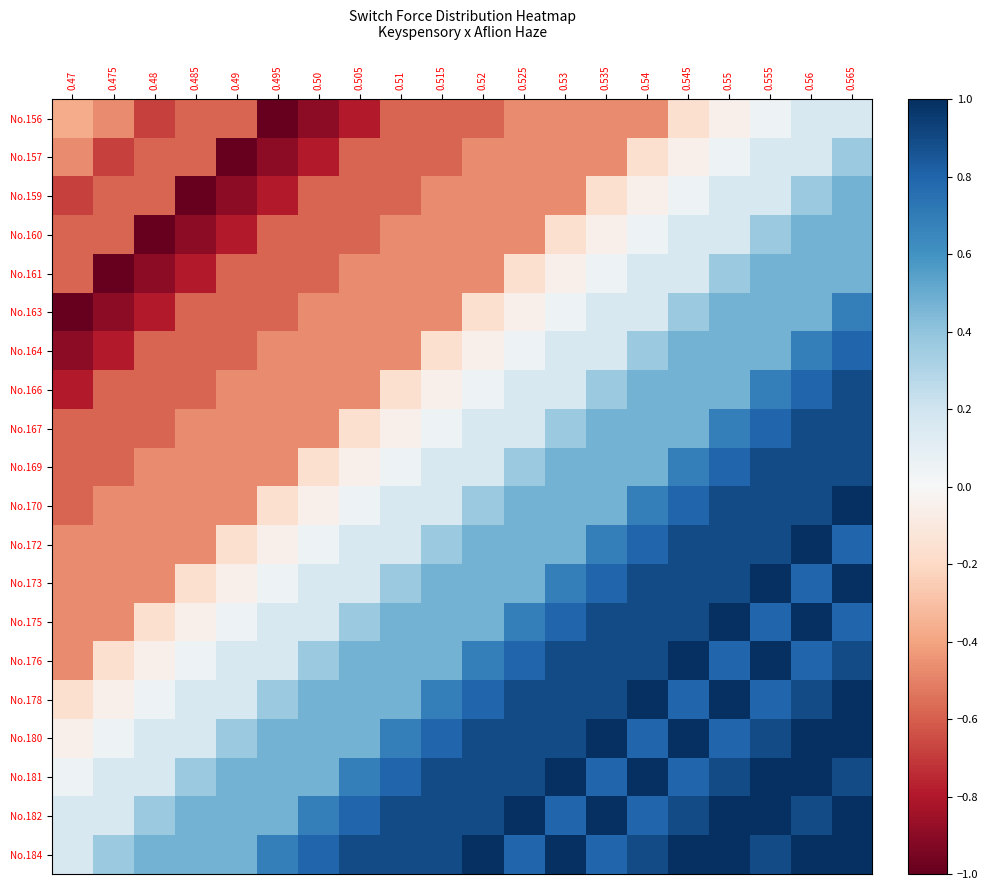

Reading left to right, extract all data points from this chart.

No.156: 0.47=-0.4	0.475=-0.5	0.48=-0.7	0.485=-0.6	0.49=-0.6	0.495=-1.0	0.50=-0.9	0.505=-0.8	0.51=-0.6	0.515=-0.6	0.52=-0.6	0.525=-0.5	0.53=-0.5	0.535=-0.5	0.54=-0.5	0.545=-0.2	0.55=-0.1	0.555=0.1	0.56=0.2	0.565=0.2
No.157: 0.47=-0.5	0.475=-0.7	0.48=-0.6	0.485=-0.6	0.49=-1.0	0.495=-0.9	0.50=-0.8	0.505=-0.6	0.51=-0.6	0.515=-0.6	0.52=-0.5	0.525=-0.5	0.53=-0.5	0.535=-0.5	0.54=-0.2	0.545=-0.1	0.55=0.1	0.555=0.2	0.56=0.2	0.565=0.4
No.159: 0.47=-0.7	0.475=-0.6	0.48=-0.6	0.485=-1.0	0.49=-0.9	0.495=-0.8	0.50=-0.6	0.505=-0.6	0.51=-0.6	0.515=-0.5	0.52=-0.5	0.525=-0.5	0.53=-0.5	0.535=-0.2	0.54=-0.1	0.545=0.1	0.55=0.2	0.555=0.2	0.56=0.4	0.565=0.5
No.160: 0.47=-0.6	0.475=-0.6	0.48=-1.0	0.485=-0.9	0.49=-0.8	0.495=-0.6	0.50=-0.6	0.505=-0.6	0.51=-0.5	0.515=-0.5	0.52=-0.5	0.525=-0.5	0.53=-0.2	0.535=-0.1	0.54=0.1	0.545=0.2	0.55=0.2	0.555=0.4	0.56=0.5	0.565=0.5
No.161: 0.47=-0.6	0.475=-1.0	0.48=-0.9	0.485=-0.8	0.49=-0.6	0.495=-0.6	0.50=-0.6	0.505=-0.5	0.51=-0.5	0.515=-0.5	0.52=-0.5	0.525=-0.2	0.53=-0.1	0.535=0.1	0.54=0.2	0.545=0.2	0.55=0.4	0.555=0.5	0.56=0.5	0.565=0.5
No.163: 0.47=-1.0	0.475=-0.9	0.48=-0.8	0.485=-0.6	0.49=-0.6	0.495=-0.6	0.50=-0.5	0.505=-0.5	0.51=-0.5	0.515=-0.5	0.52=-0.2	0.525=-0.1	0.53=0.1	0.535=0.2	0.54=0.2	0.545=0.4	0.55=0.5	0.555=0.5	0.56=0.5	0.565=0.7
No.164: 0.47=-0.9	0.475=-0.8	0.48=-0.6	0.485=-0.6	0.49=-0.6	0.495=-0.5	0.50=-0.5	0.505=-0.5	0.51=-0.5	0.515=-0.2	0.52=-0.1	0.525=0.1	0.53=0.2	0.535=0.2	0.54=0.4	0.545=0.5	0.55=0.5	0.555=0.5	0.56=0.7	0.565=0.8
No.166: 0.47=-0.8	0.475=-0.6	0.48=-0.6	0.485=-0.6	0.49=-0.5	0.495=-0.5	0.50=-0.5	0.505=-0.5	0.51=-0.2	0.515=-0.1	0.52=0.1	0.525=0.2	0.53=0.2	0.535=0.4	0.54=0.5	0.545=0.5	0.55=0.5	0.555=0.7	0.56=0.8	0.565=0.9
No.167: 0.47=-0.6	0.475=-0.6	0.48=-0.6	0.485=-0.5	0.49=-0.5	0.495=-0.5	0.50=-0.5	0.505=-0.2	0.51=-0.1	0.515=0.1	0.52=0.2	0.525=0.2	0.53=0.4	0.535=0.5	0.54=0.5	0.545=0.5	0.55=0.7	0.555=0.8	0.56=0.9	0.565=0.9
No.169: 0.47=-0.6	0.475=-0.6	0.48=-0.5	0.485=-0.5	0.49=-0.5	0.495=-0.5	0.50=-0.2	0.505=-0.1	0.51=0.1	0.515=0.2	0.52=0.2	0.525=0.4	0.53=0.5	0.535=0.5	0.54=0.5	0.545=0.7	0.55=0.8	0.555=0.9	0.56=0.9	0.565=0.9
No.170: 0.47=-0.6	0.475=-0.5	0.48=-0.5	0.485=-0.5	0.49=-0.5	0.495=-0.2	0.50=-0.1	0.505=0.1	0.51=0.2	0.515=0.2	0.52=0.4	0.525=0.5	0.53=0.5	0.535=0.5	0.54=0.7	0.545=0.8	0.55=0.9	0.555=0.9	0.56=0.9	0.565=1.0
No.172: 0.47=-0.5	0.475=-0.5	0.48=-0.5	0.485=-0.5	0.49=-0.2	0.495=-0.1	0.50=0.1	0.505=0.2	0.51=0.2	0.515=0.4	0.52=0.5	0.525=0.5	0.53=0.5	0.535=0.7	0.54=0.8	0.545=0.9	0.55=0.9	0.555=0.9	0.56=1.0	0.565=0.8
No.173: 0.47=-0.5	0.475=-0.5	0.48=-0.5	0.485=-0.2	0.49=-0.1	0.495=0.1	0.50=0.2	0.505=0.2	0.51=0.4	0.515=0.5	0.52=0.5	0.525=0.5	0.53=0.7	0.535=0.8	0.54=0.9	0.545=0.9	0.55=0.9	0.555=1.0	0.56=0.8	0.565=1.0
No.175: 0.47=-0.5	0.475=-0.5	0.48=-0.2	0.485=-0.1	0.49=0.1	0.495=0.2	0.50=0.2	0.505=0.4	0.51=0.5	0.515=0.5	0.52=0.5	0.525=0.7	0.53=0.8	0.535=0.9	0.54=0.9	0.545=0.9	0.55=1.0	0.555=0.8	0.56=1.0	0.565=0.8
No.176: 0.47=-0.5	0.475=-0.2	0.48=-0.1	0.485=0.1	0.49=0.2	0.495=0.2	0.50=0.4	0.505=0.5	0.51=0.5	0.515=0.5	0.52=0.7	0.525=0.8	0.53=0.9	0.535=0.9	0.54=0.9	0.545=1.0	0.55=0.8	0.555=1.0	0.56=0.8	0.565=0.9
No.178: 0.47=-0.2	0.475=-0.1	0.48=0.1	0.485=0.2	0.49=0.2	0.495=0.4	0.50=0.5	0.505=0.5	0.51=0.5	0.515=0.7	0.52=0.8	0.525=0.9	0.53=0.9	0.535=0.9	0.54=1.0	0.545=0.8	0.55=1.0	0.555=0.8	0.56=0.9	0.565=1.0
No.180: 0.47=-0.1	0.475=0.1	0.48=0.2	0.485=0.2	0.49=0.4	0.495=0.5	0.50=0.5	0.505=0.5	0.51=0.7	0.515=0.8	0.52=0.9	0.525=0.9	0.53=0.9	0.535=1.0	0.54=0.8	0.545=1.0	0.55=0.8	0.555=0.9	0.56=1.0	0.565=1.0
No.181: 0.47=0.1	0.475=0.2	0.48=0.2	0.485=0.4	0.49=0.5	0.495=0.5	0.50=0.5	0.505=0.7	0.51=0.8	0.515=0.9	0.52=0.9	0.525=0.9	0.53=1.0	0.535=0.8	0.54=1.0	0.545=0.8	0.55=0.9	0.555=1.0	0.56=1.0	0.565=0.9
No.182: 0.47=0.2	0.475=0.2	0.48=0.4	0.485=0.5	0.49=0.5	0.495=0.5	0.50=0.7	0.505=0.8	0.51=0.9	0.515=0.9	0.52=0.9	0.525=1.0	0.53=0.8	0.535=1.0	0.54=0.8	0.545=0.9	0.55=1.0	0.555=1.0	0.56=0.9	0.565=1.0
No.184: 0.47=0.2	0.475=0.4	0.48=0.5	0.485=0.5	0.49=0.5	0.495=0.7	0.50=0.8	0.505=0.9	0.51=0.9	0.515=0.9	0.52=1.0	0.525=0.8	0.53=1.0	0.535=0.8	0.54=0.9	0.545=1.0	0.55=1.0	0.555=0.9	0.56=1.0	0.565=1.0